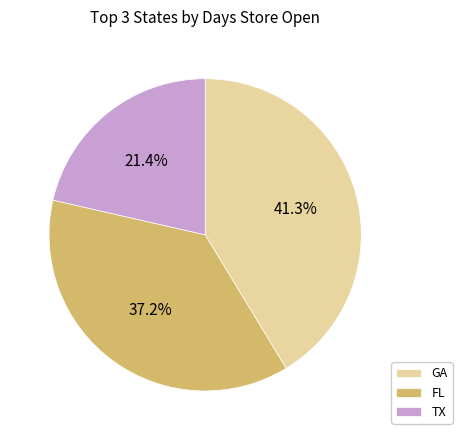

How many slices are in this pie chart?

3